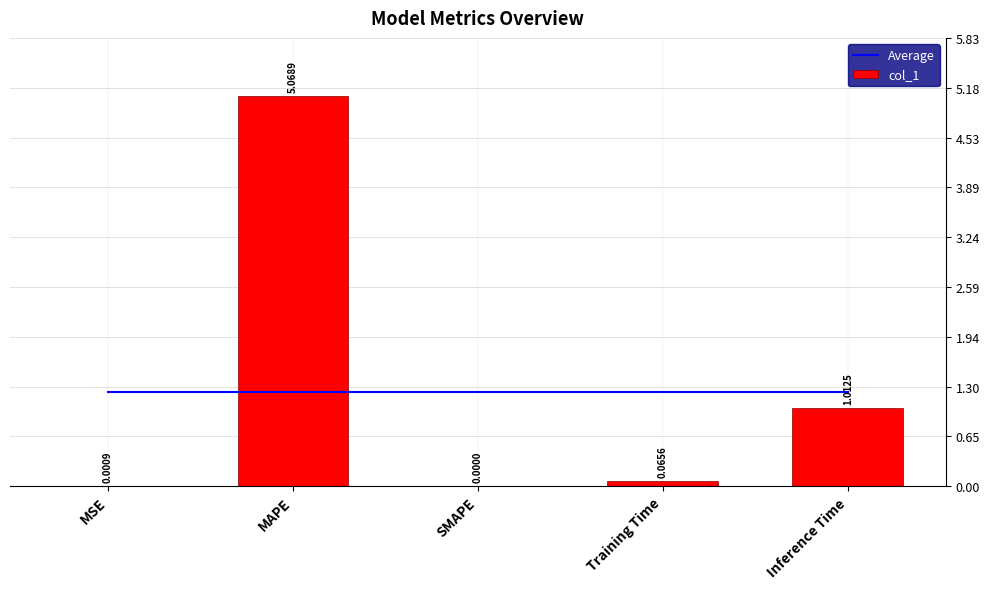

At how many categories does at least one series exceed 1?

5